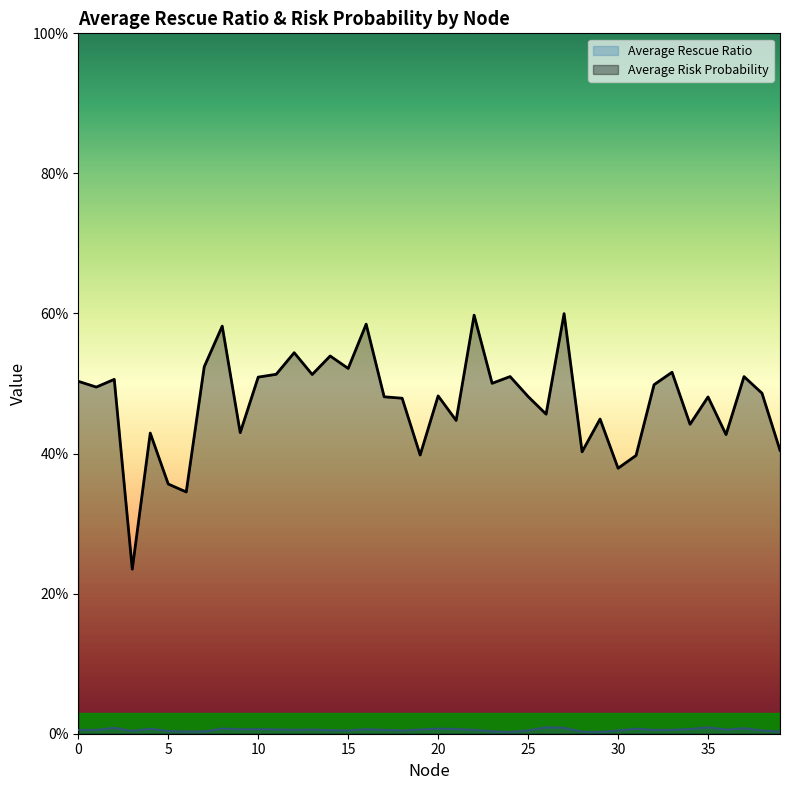

At which category is the sum across all series the highest?

27